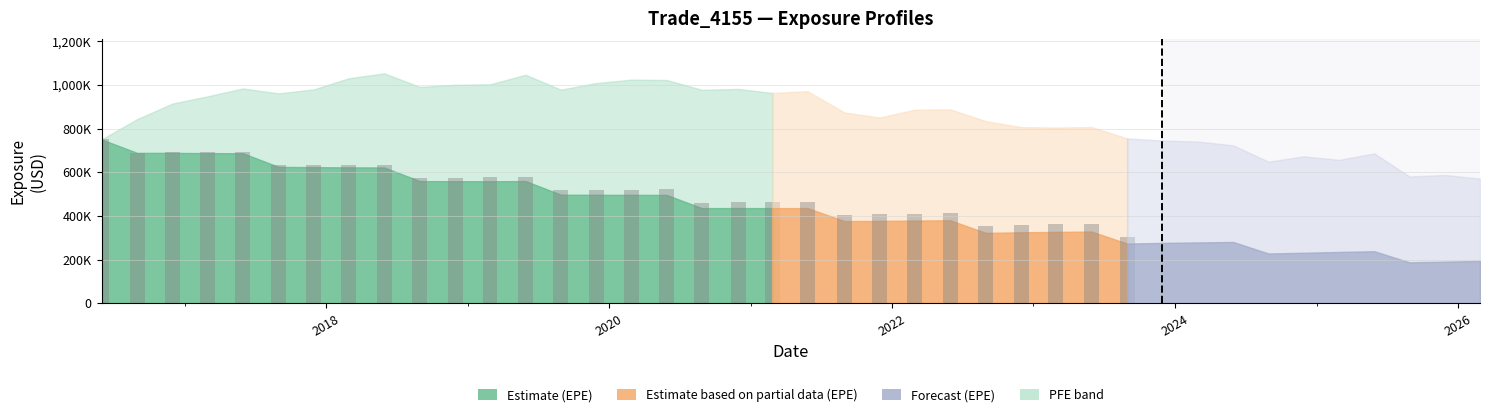

What is the highest value of the BaselEE series?

750448.0